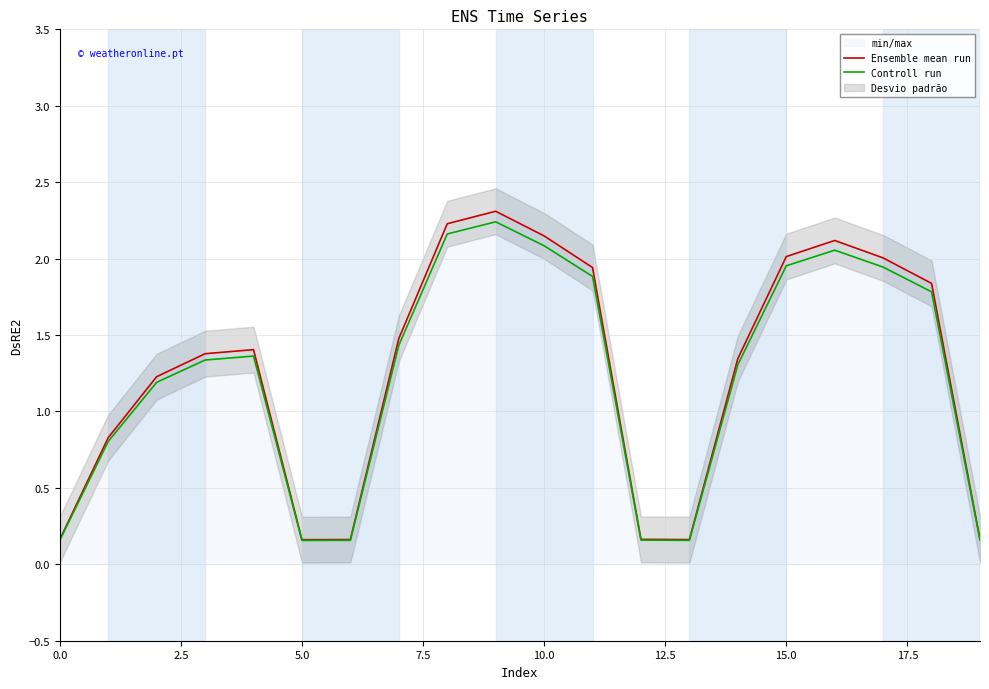

What is the difference between the maximum and minimum values in the Ensemble mean run series?

2.1